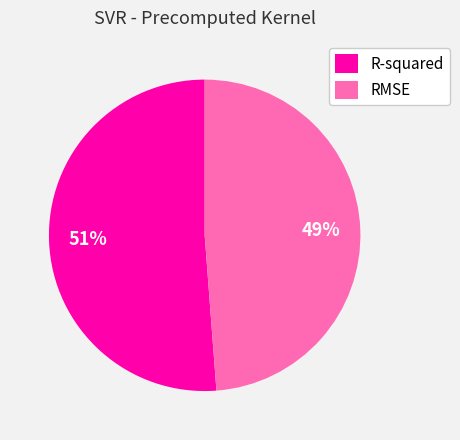

To the nearest percent, what portion does R-squared represent?

51%